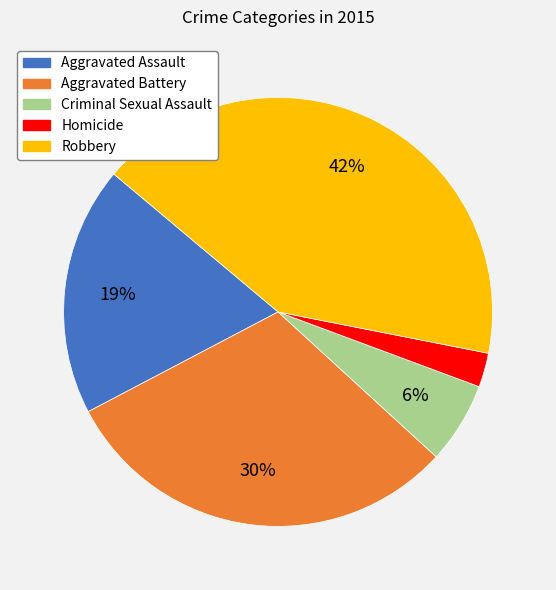

Combined, do Robbery and Aggravated Battery account for over 50%?

Yes